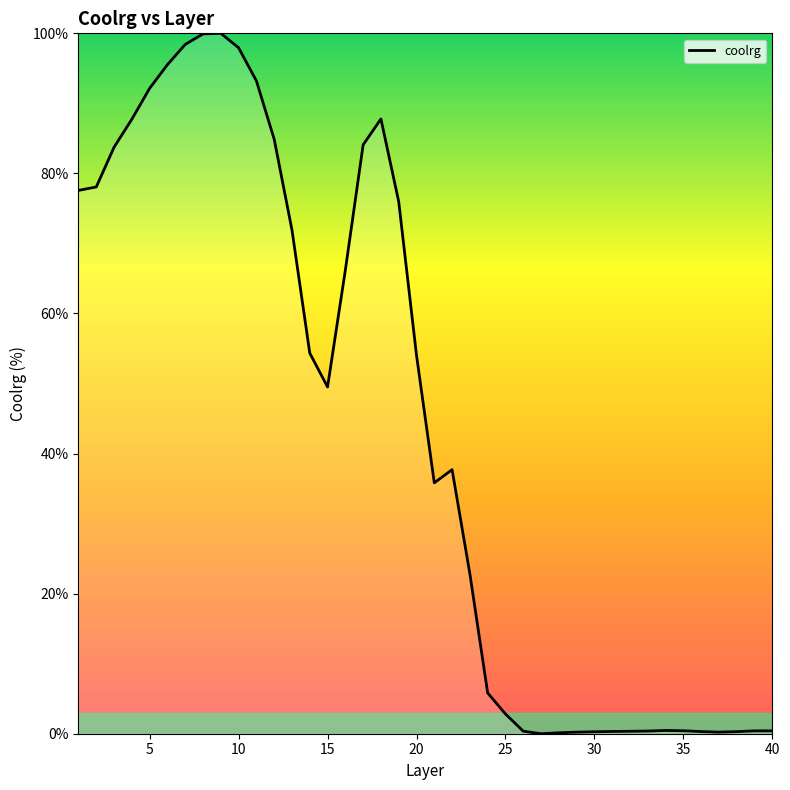

What is the difference between the maximum and minimum values?

100.0